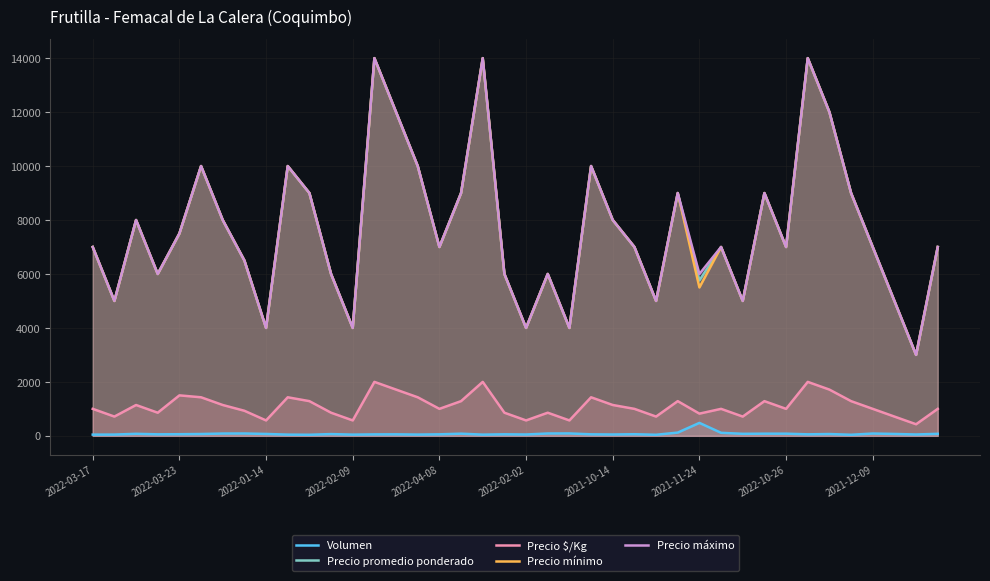

True or false: Precio promedio ponderado and Precio máximo cross at least once.

False